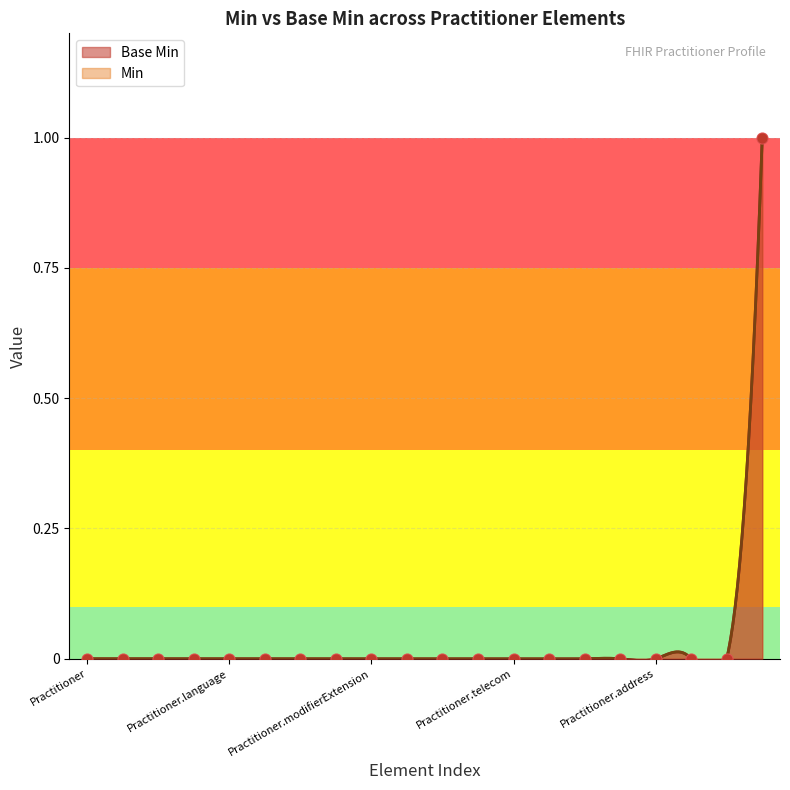

Which series reaches the minimum Y coordinate?

Base Min